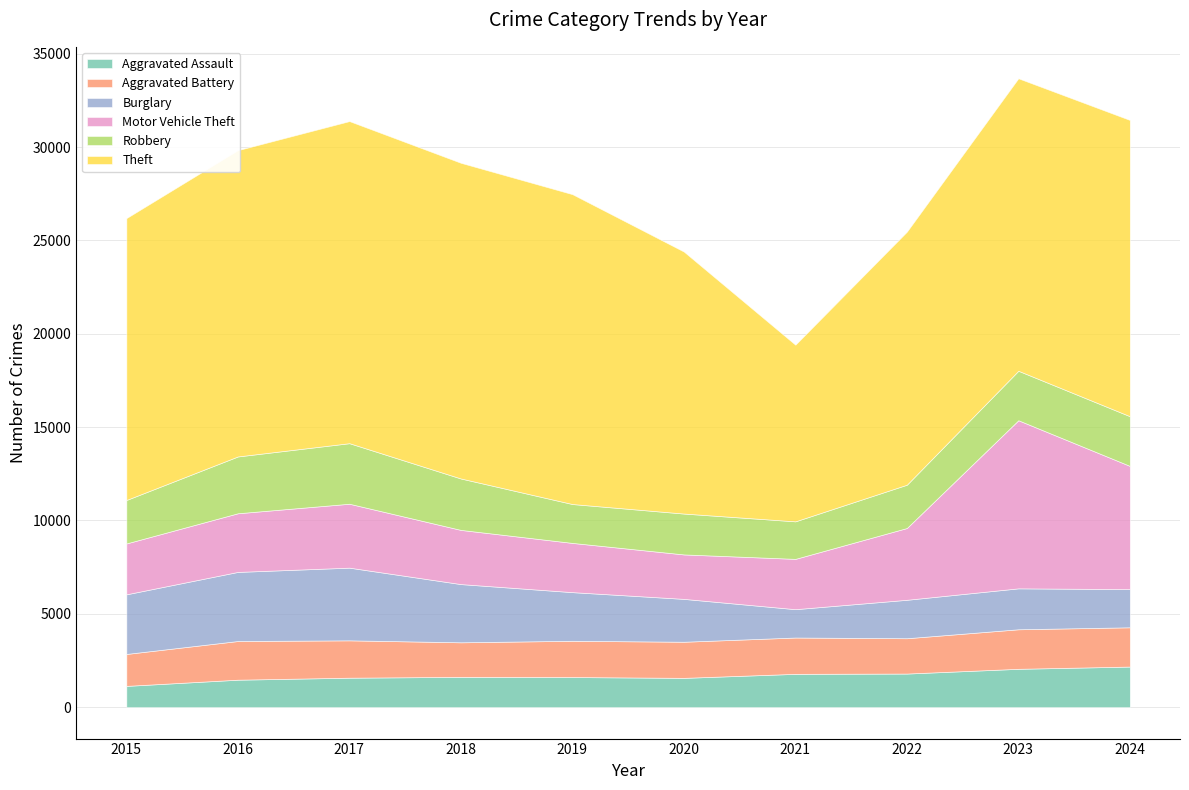

True or false: Aggravated Battery has more than 0 points higher than both neighbors.

True